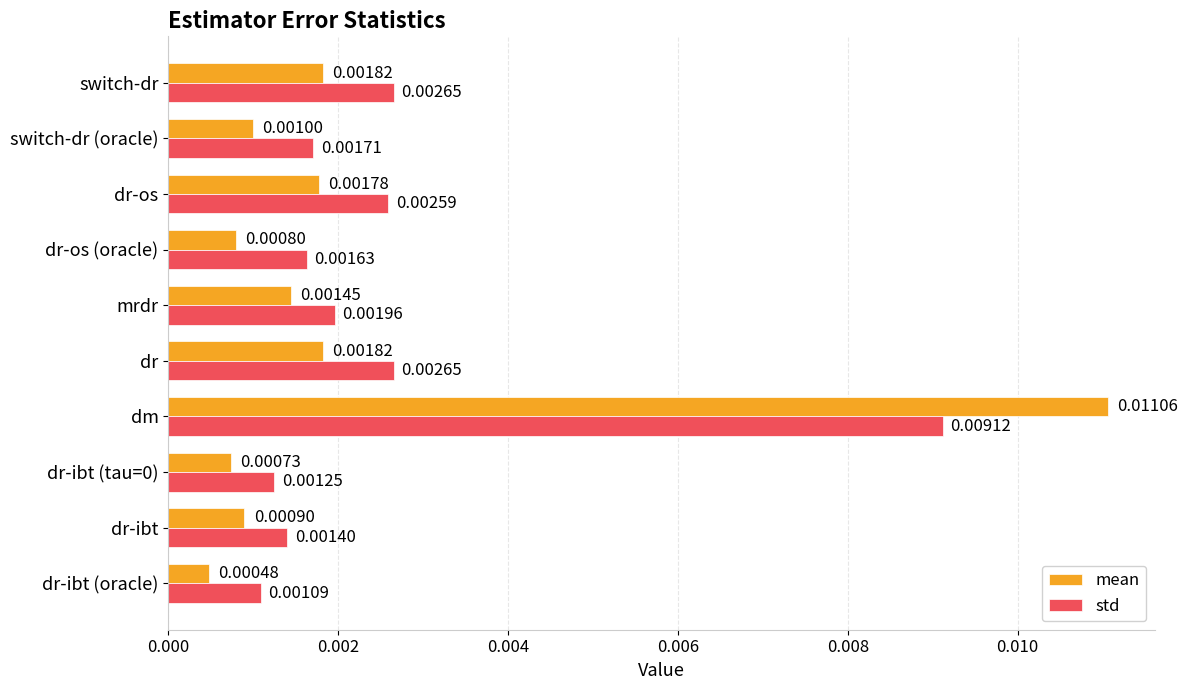

Is the value of std at switch-dr greater than the value of mean at mrdr?

Yes